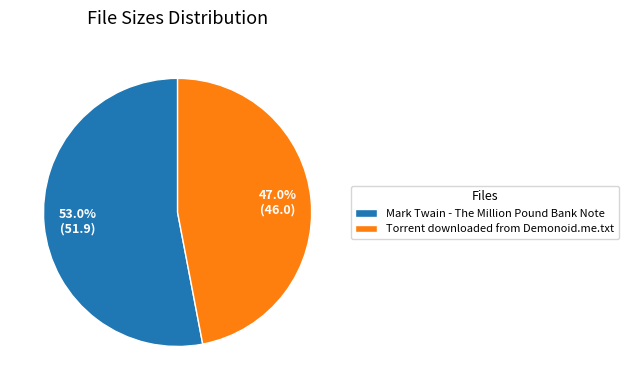

To the nearest percent, what is the difference between the largest and smallest slice percentages?

6%